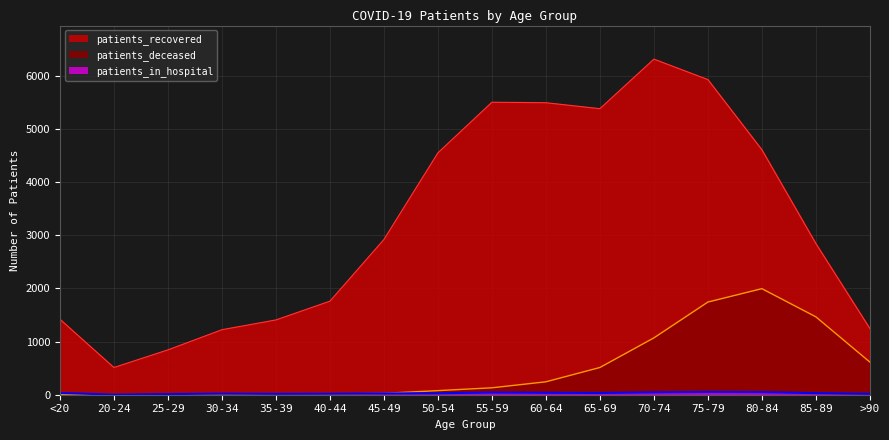

The value of patients_recovered at 30-34 is 1223. True or false?

True